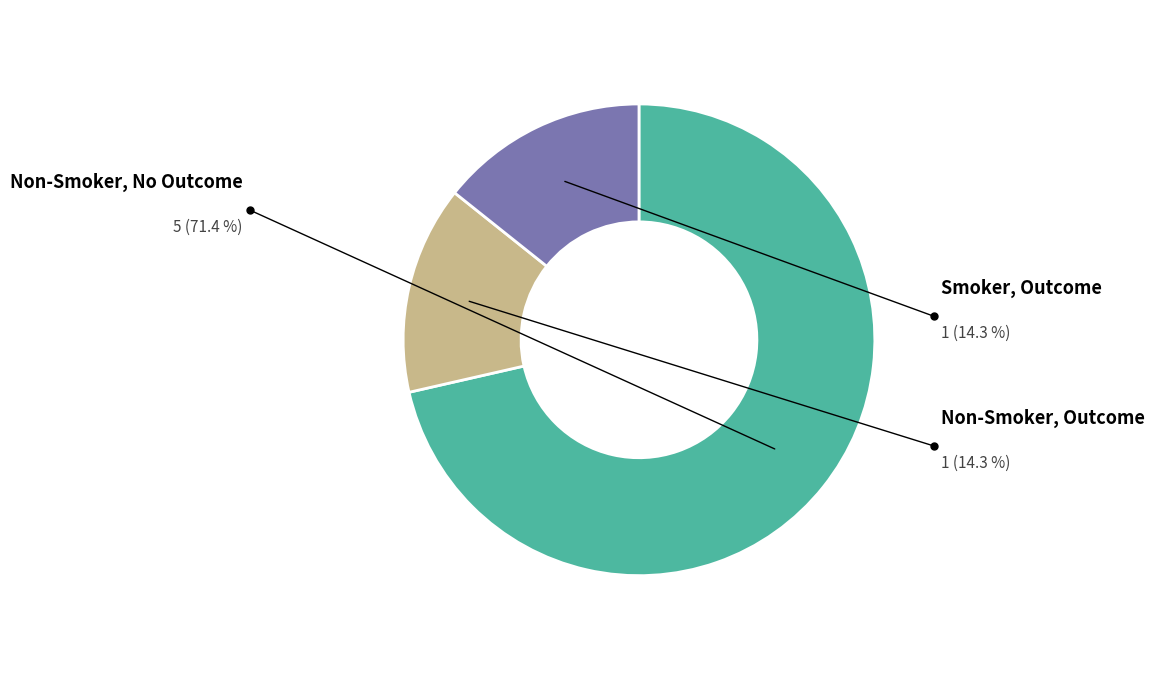

Is it true that 36 is 1% of the pie?

False